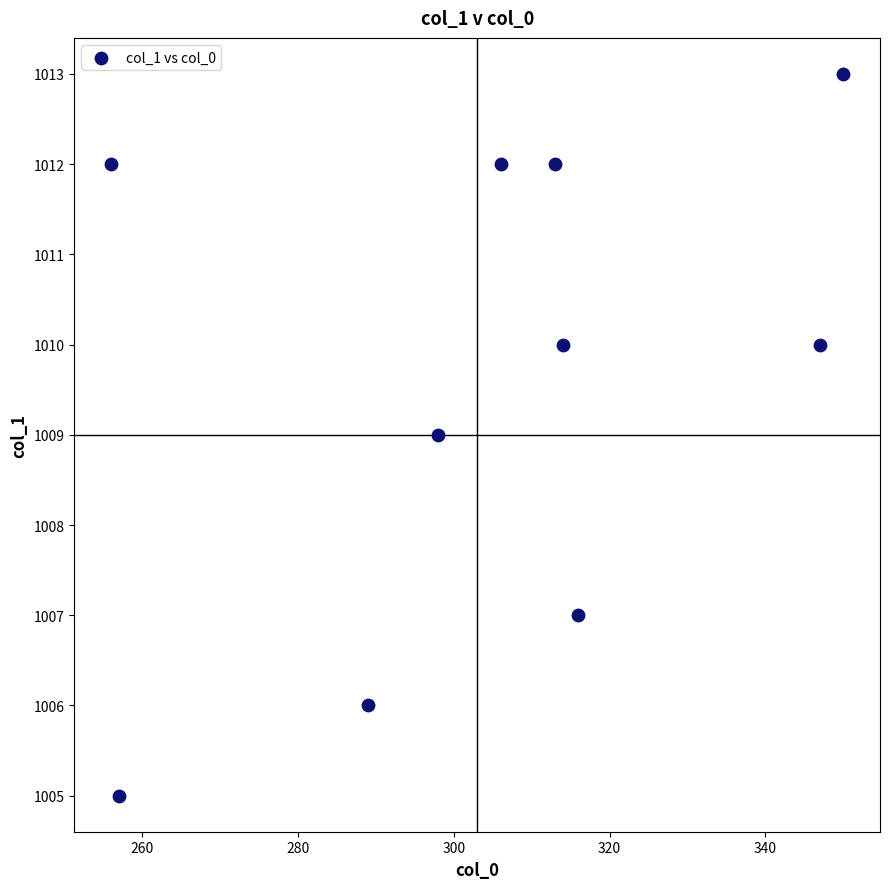

What is the average Y value?

1010